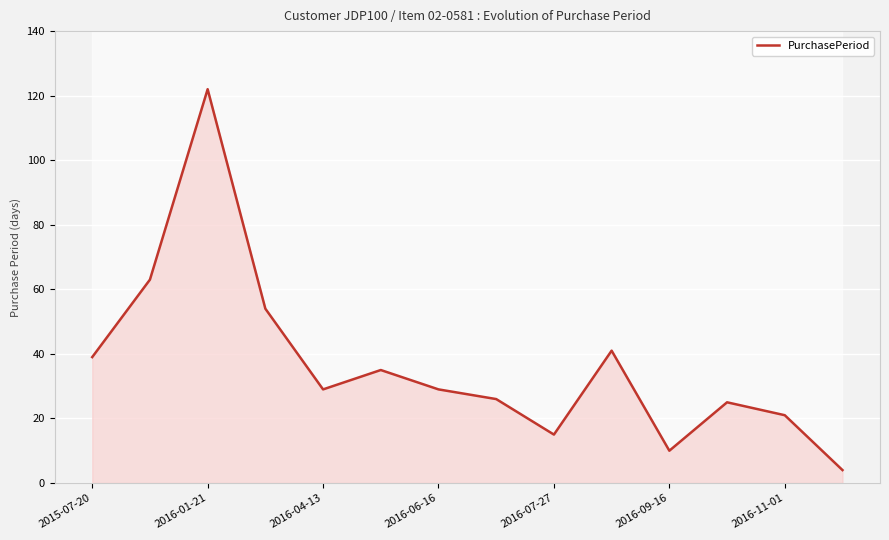

What is the average value?

37